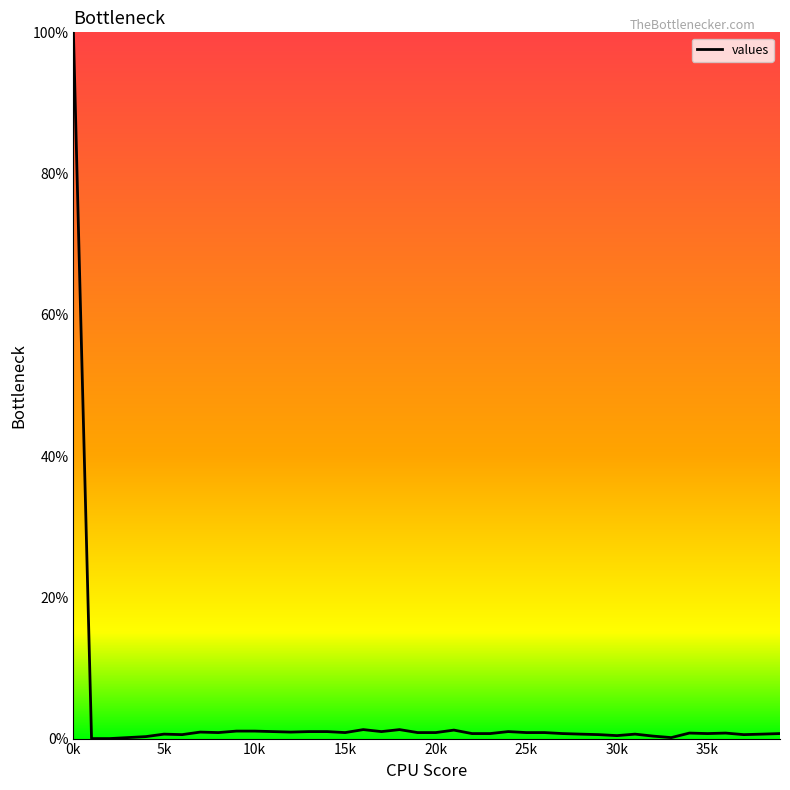

How many lines are shown in the chart?

1